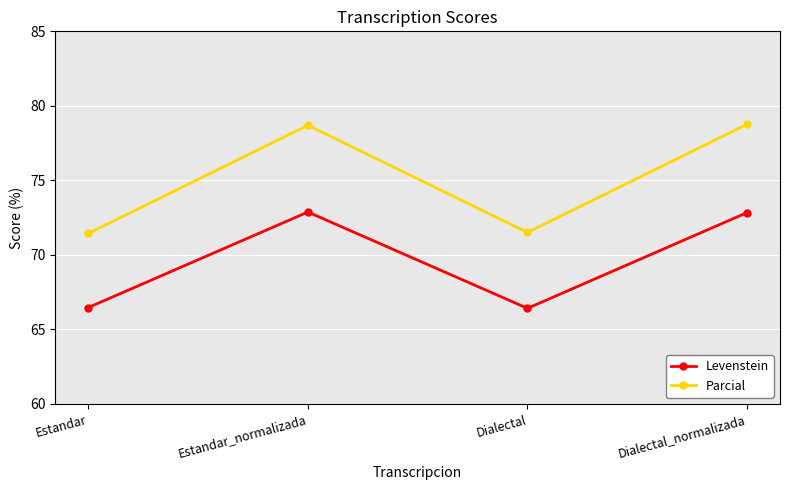

The Parcial series shows 138.8 at Dialectal_normalizada. True or false?

False